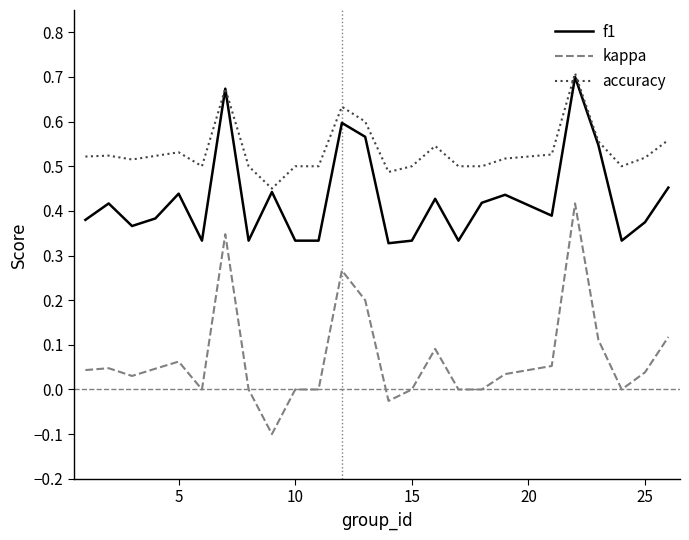

What is the sum of all f1 values?

10.7